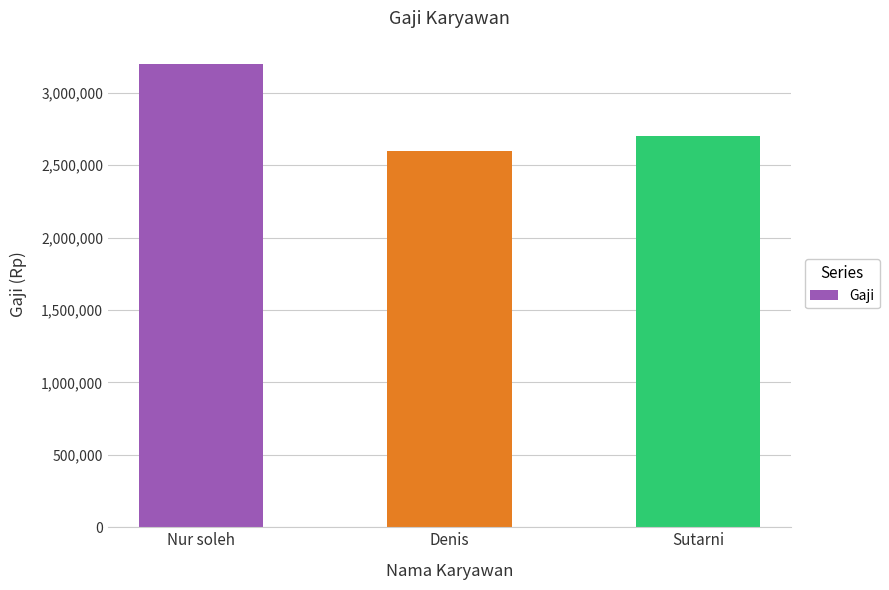

What is the minimum value shown in the chart?

2600000